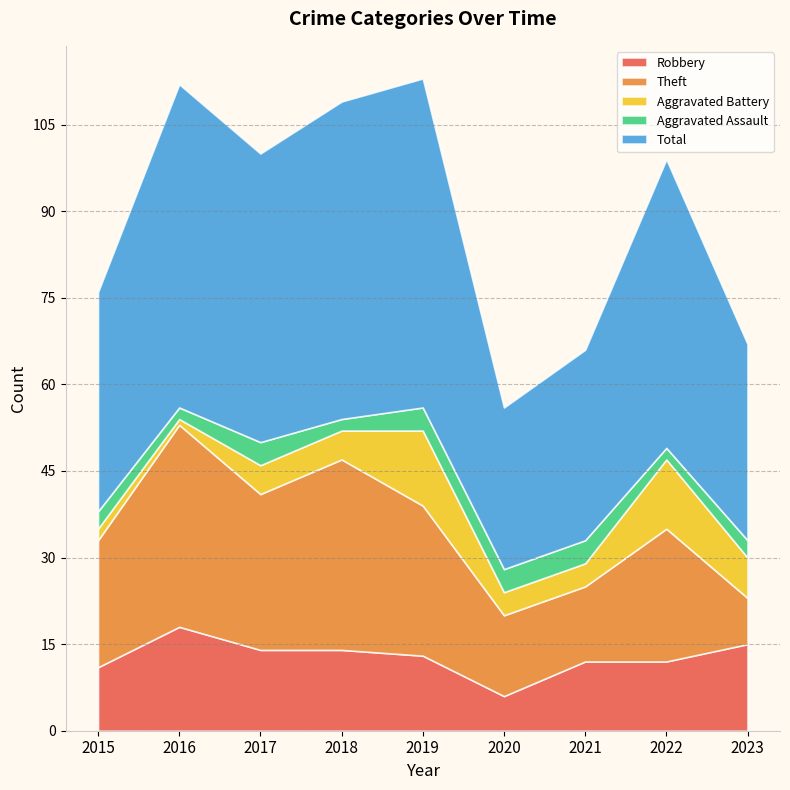

What are all the series names shown in the legend?

Robbery, Theft, Aggravated Battery, Aggravated Assault, Total